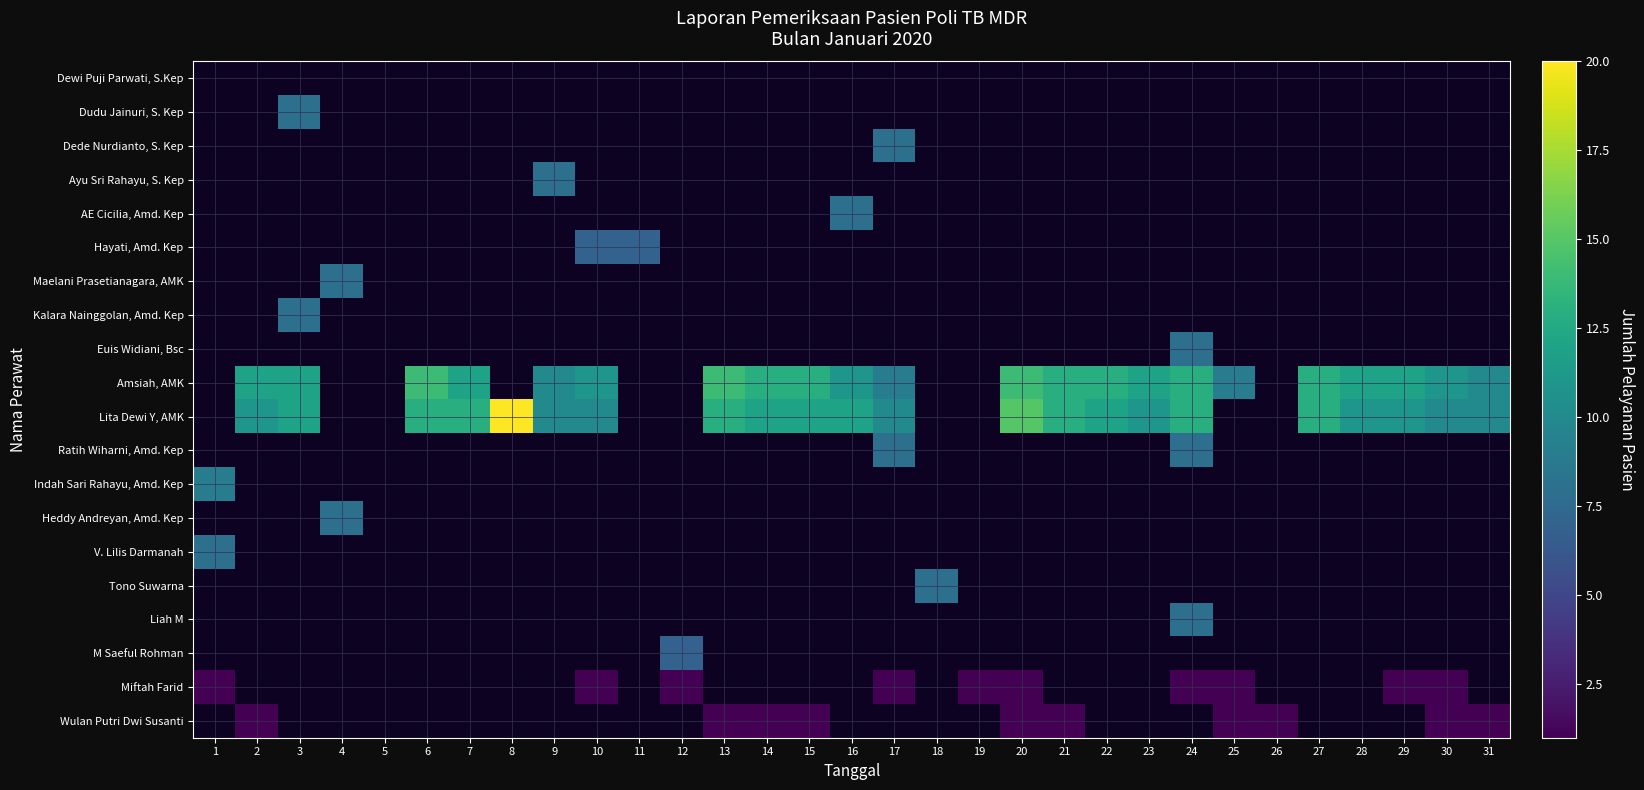

Is the value of Amsiah, AMK at 27 greater than the value of Hayati, Amd. Kep at 15?

No